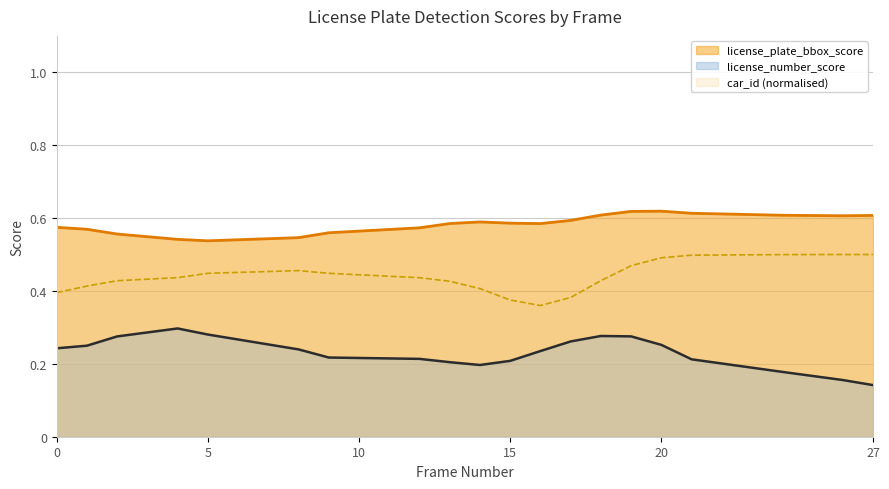

Which has a higher value, 5 or 14?

14